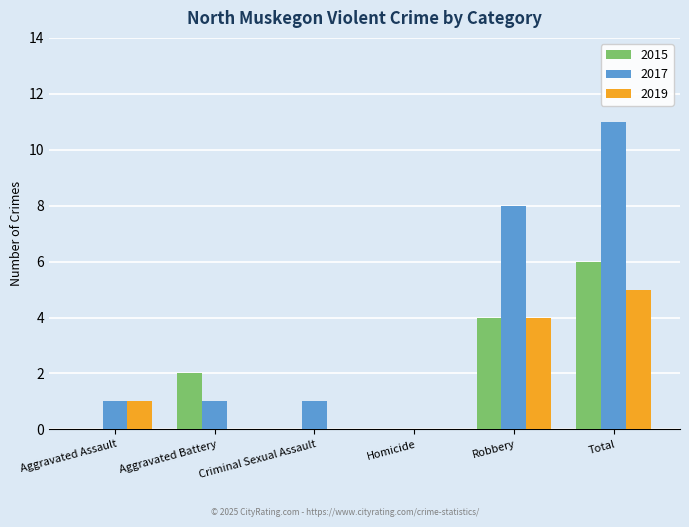

Are the bars horizontal?

No